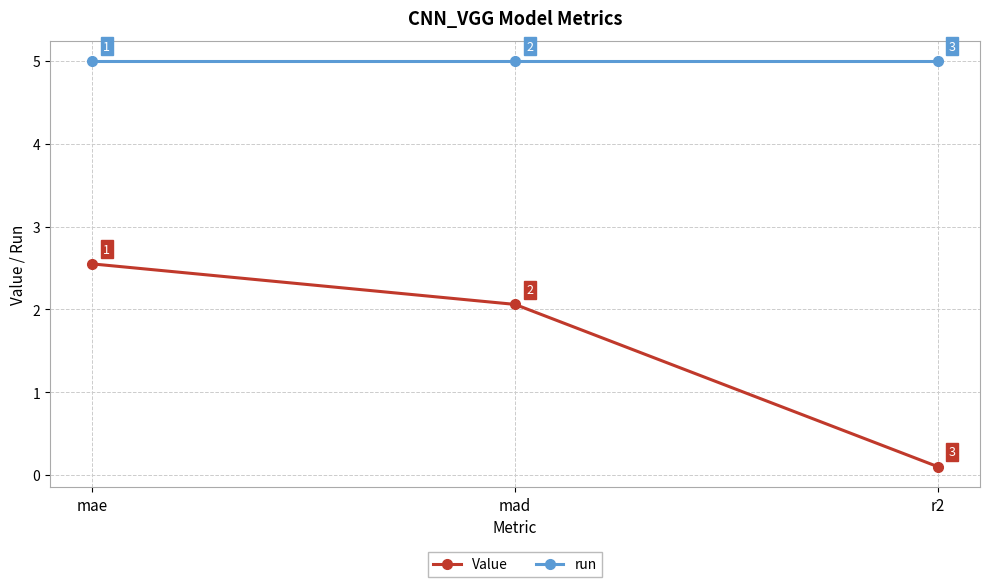

What is the difference between the maximum and minimum values in the Value series?

2.4